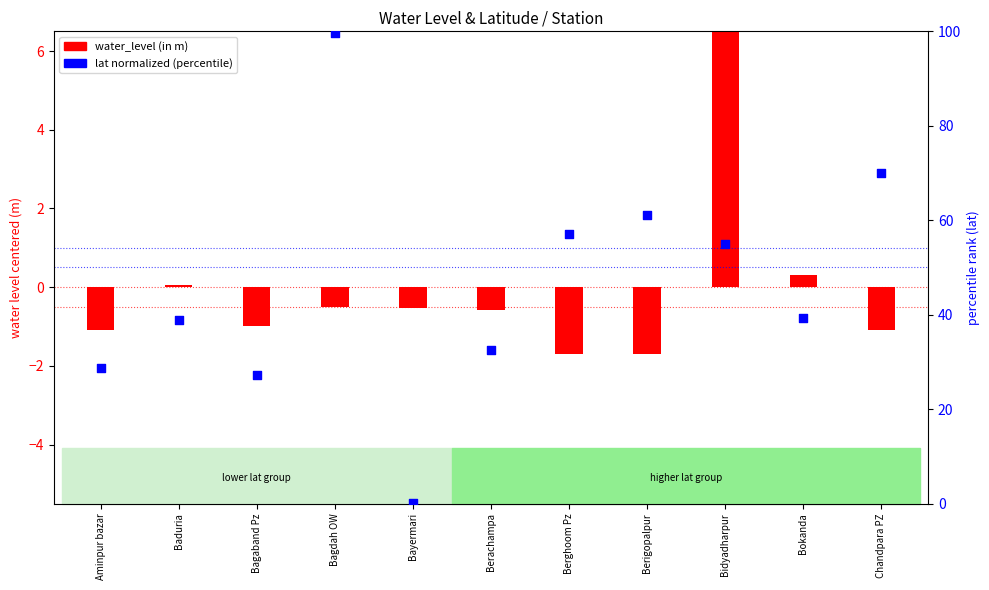

What is the change in value from Bayermari to Berghoom Pz?

+56.9